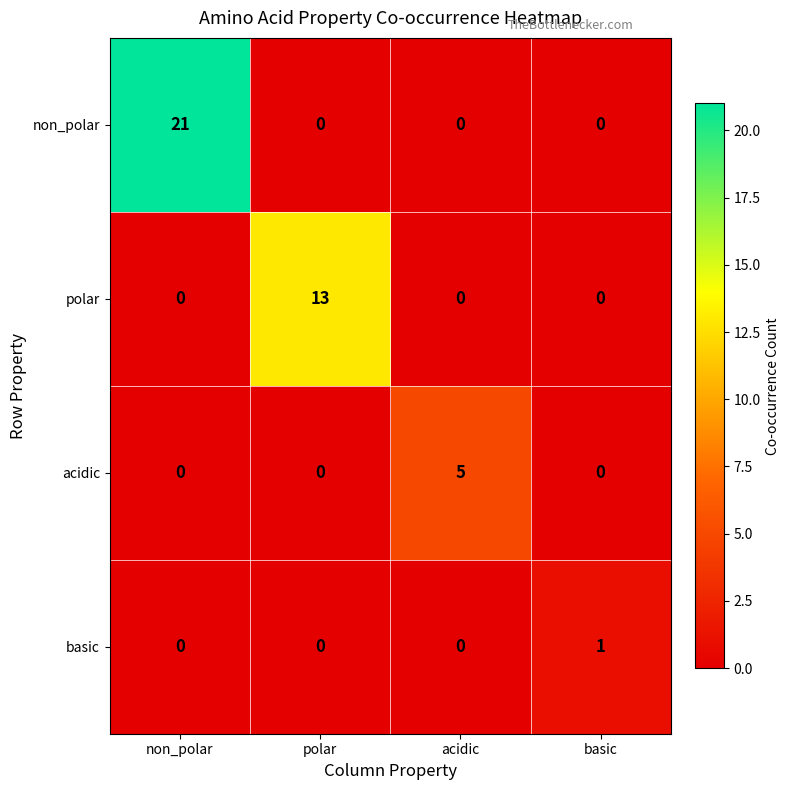

What is the sum of all polar values?

13